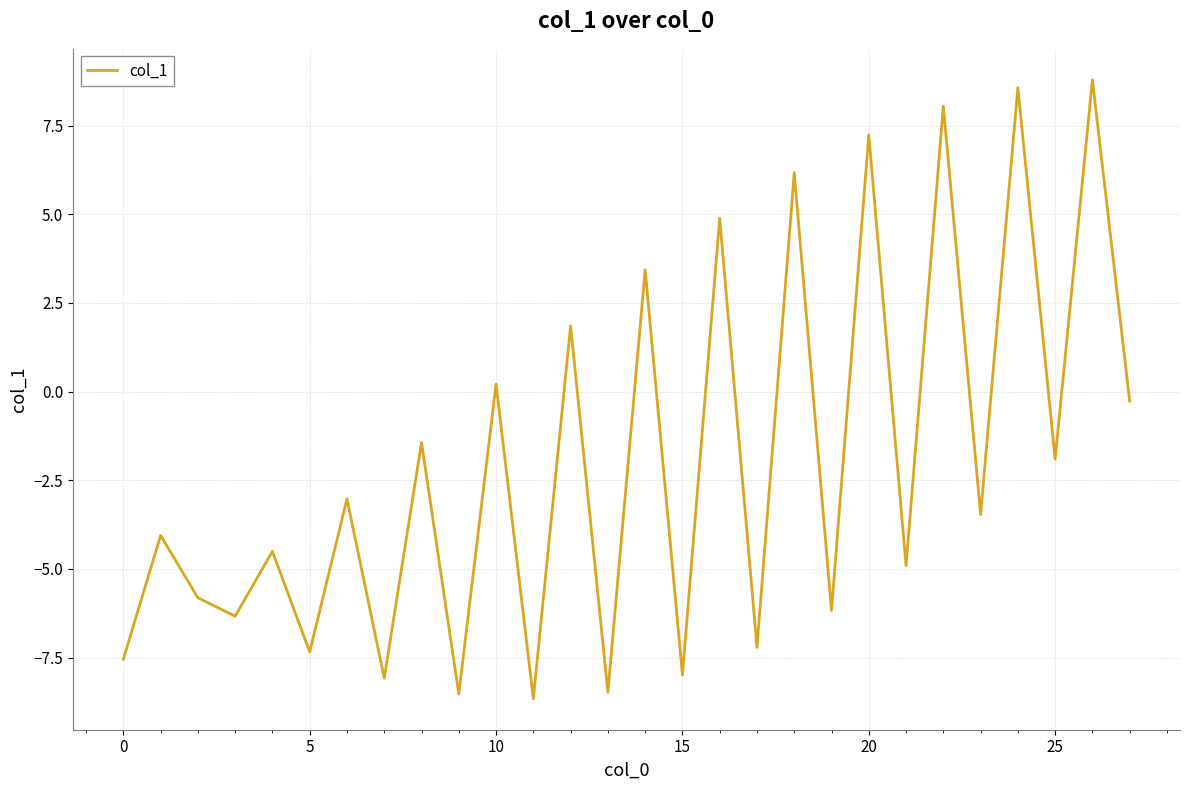

What is the difference between the maximum and minimum values?

17.5